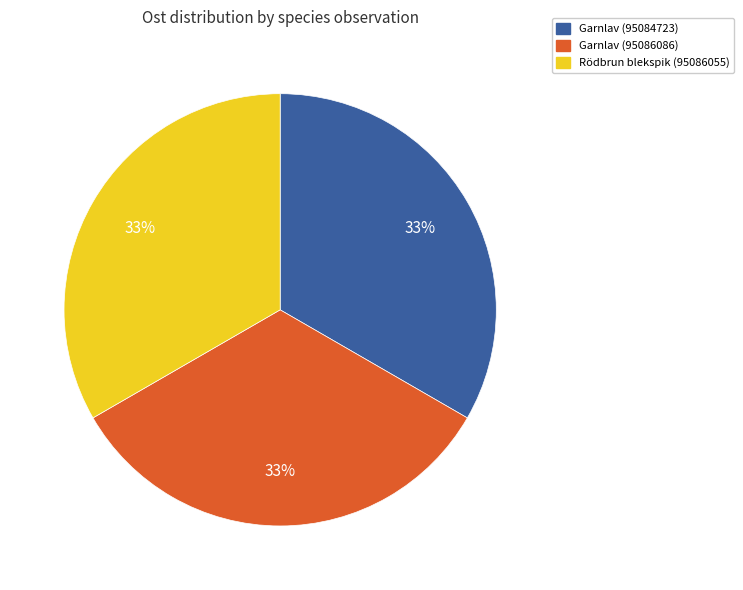

Count the number of slices in the pie.

3